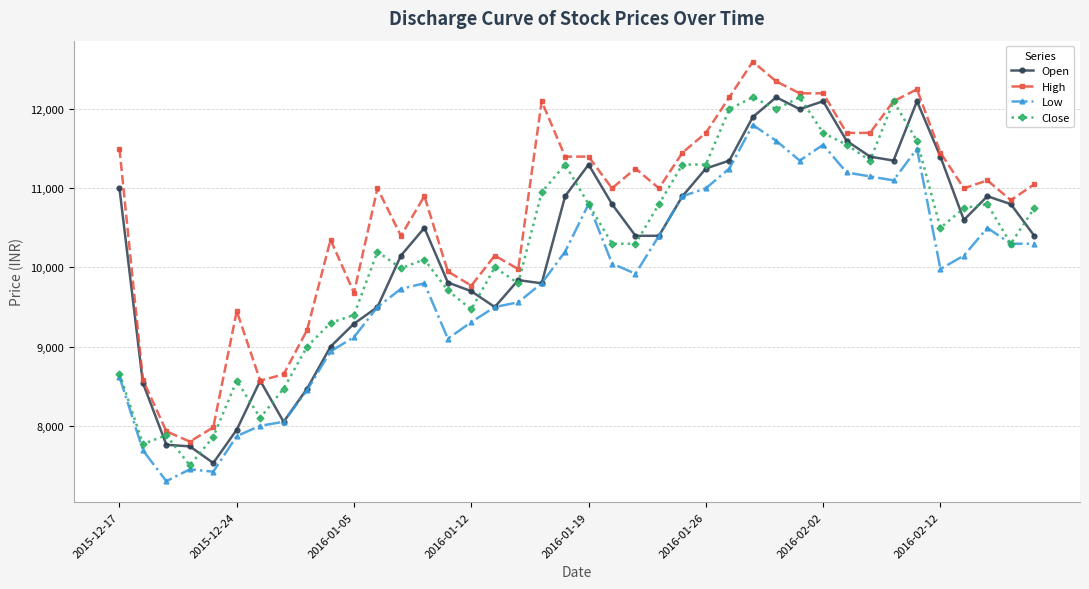

Which series has the largest total across all categories?

High